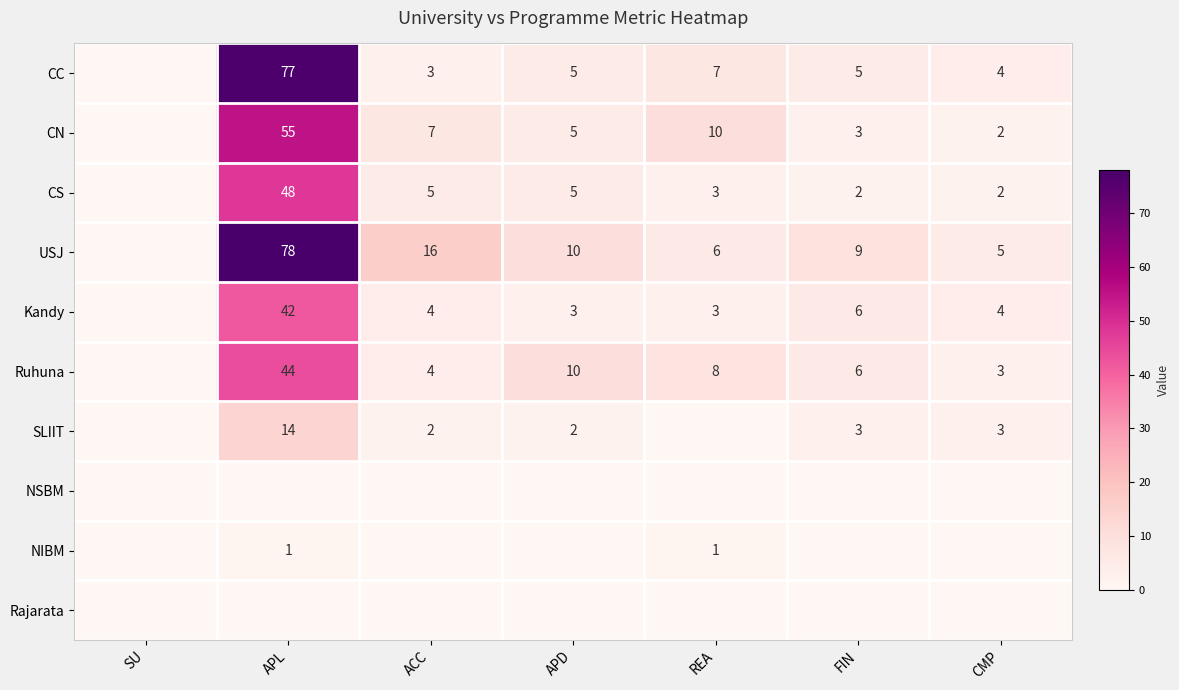

The CS series shows 30 at APL. True or false?

False